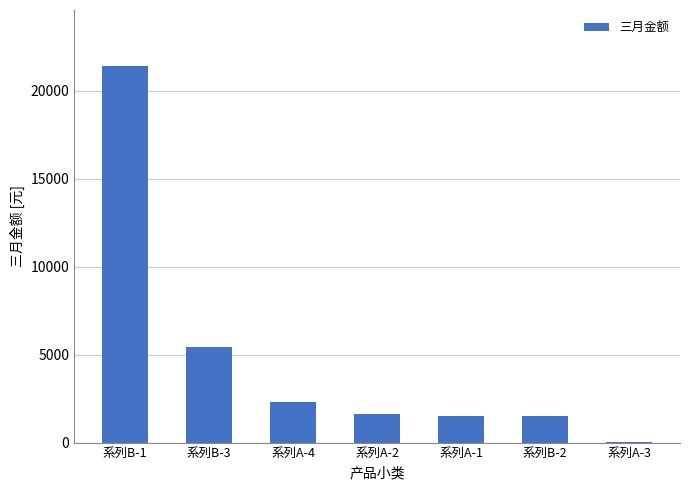

What is the sum of the values at 系列A-2 and 系列A-3?

1696